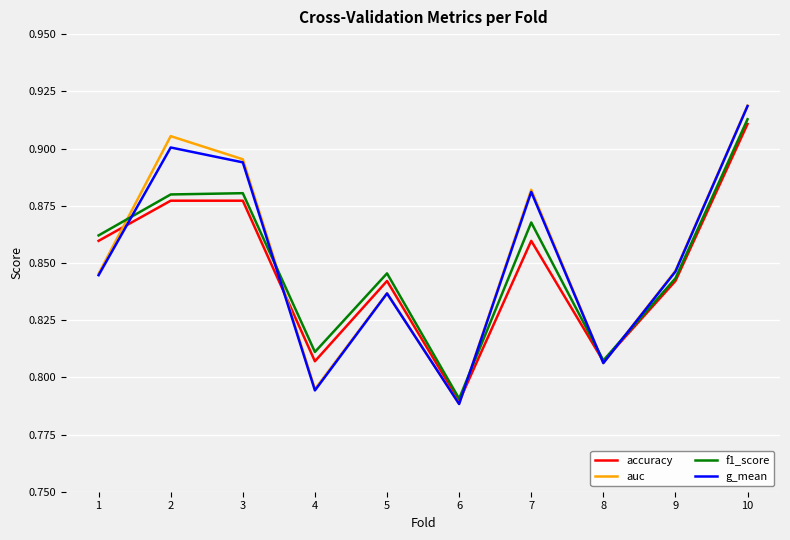

The value of auc at 10 is 0.5. True or false?

False